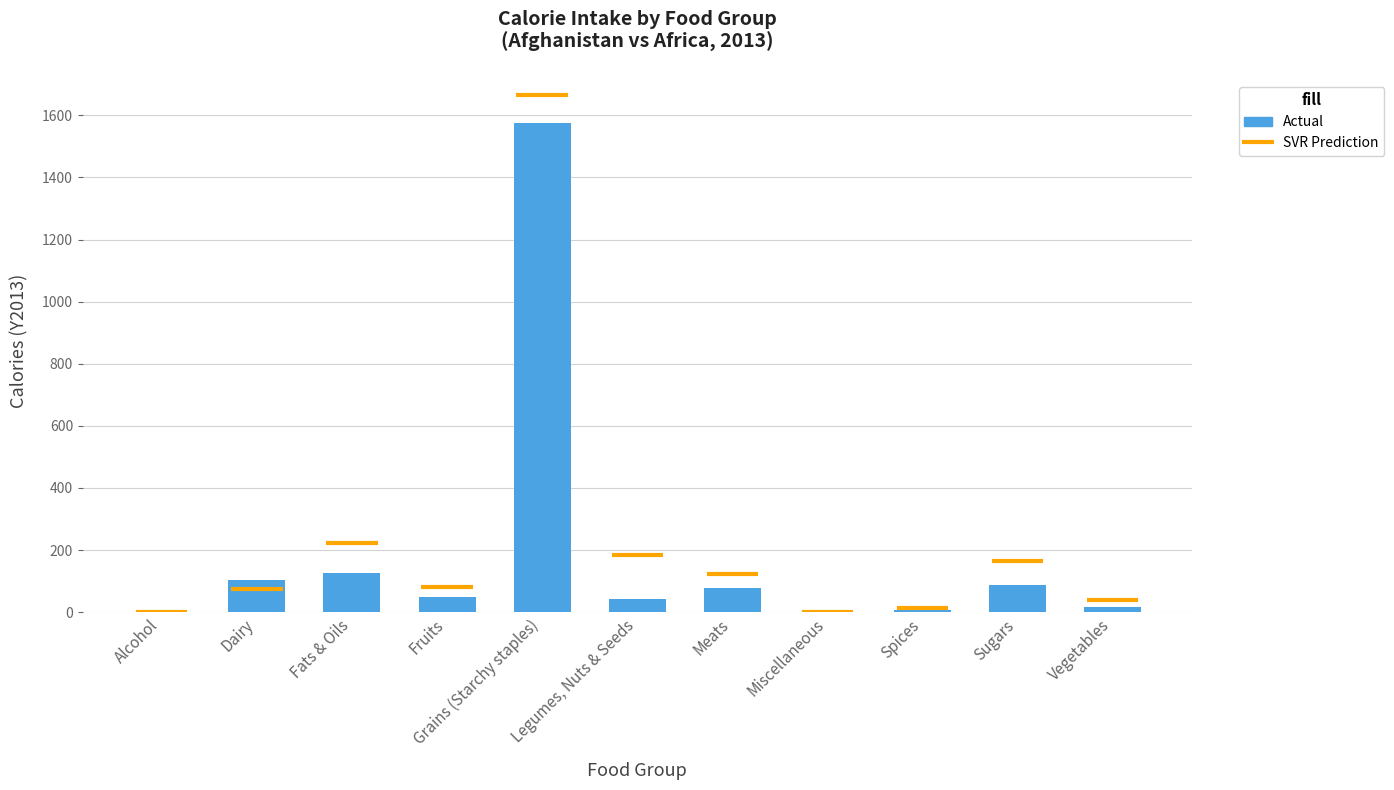

Between Meats and Dairy, which is larger?

Dairy